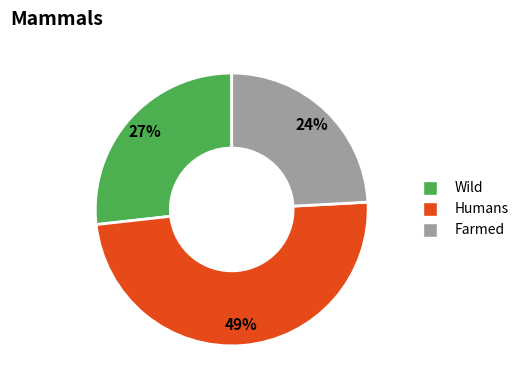

To the nearest percent, what is the average slice percentage?

33%